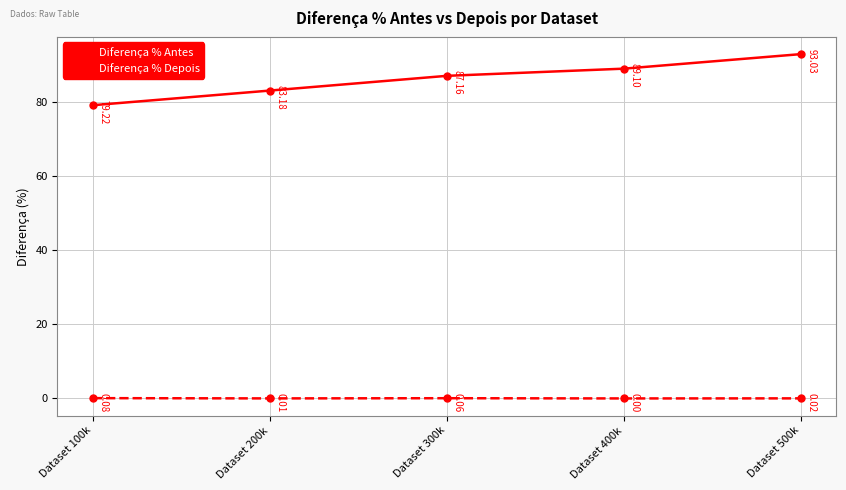

Count the number of categories in the chart.

5